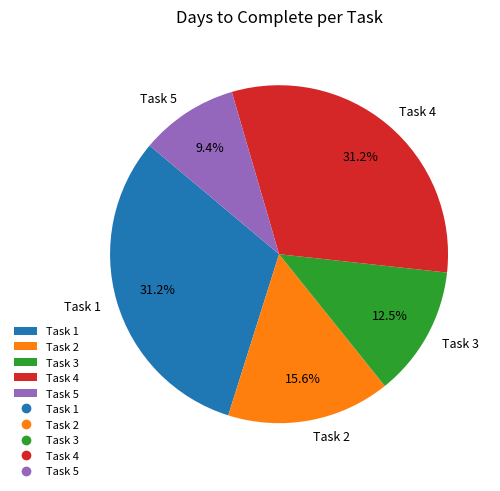

Which category has the smallest portion of the pie?

Task 5